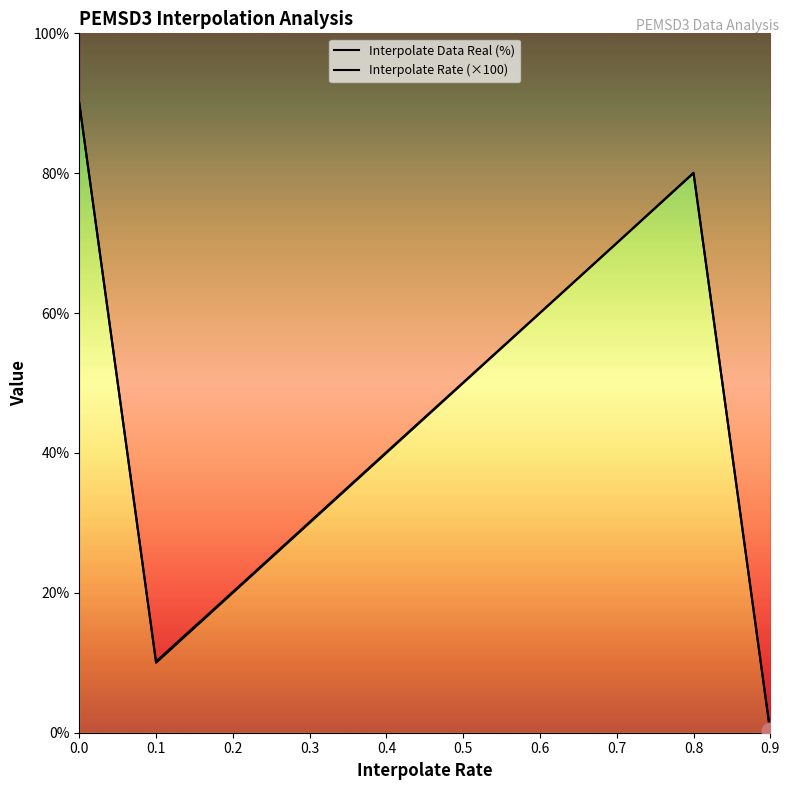

Where is Interpolate Rate (×100) nearest to the value 45?

0.4